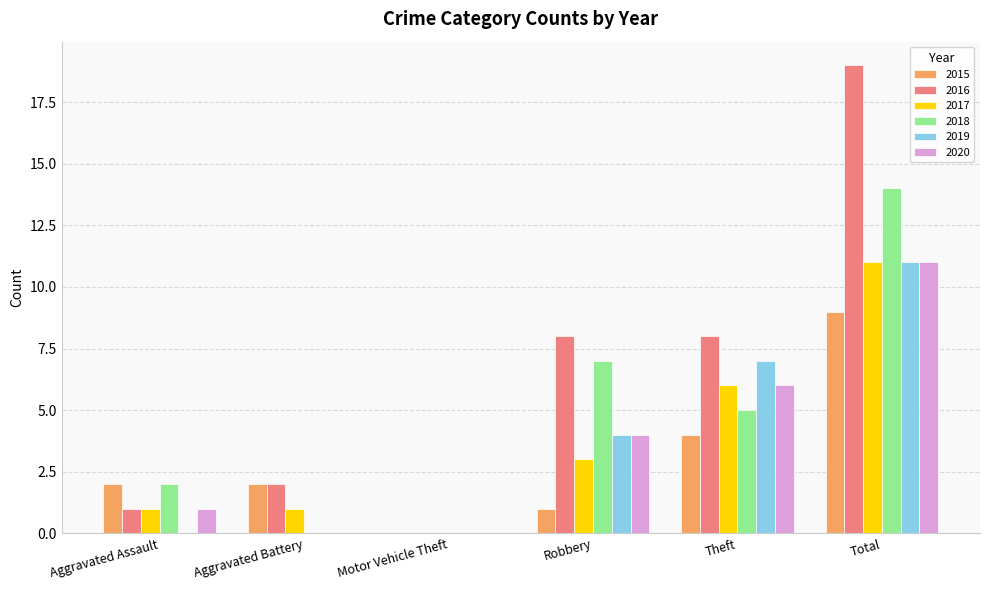

Reading left to right, what are all the values shown in this chart?

2015: Aggravated Assault=2	Aggravated Battery=2	Motor Vehicle Theft=0	Robbery=1	Theft=4	Total=9
2016: Aggravated Assault=1	Aggravated Battery=2	Motor Vehicle Theft=0	Robbery=8	Theft=8	Total=19
2017: Aggravated Assault=1	Aggravated Battery=1	Motor Vehicle Theft=0	Robbery=3	Theft=6	Total=11
2018: Aggravated Assault=2	Aggravated Battery=0	Motor Vehicle Theft=0	Robbery=7	Theft=5	Total=14
2019: Aggravated Assault=0	Aggravated Battery=0	Motor Vehicle Theft=0	Robbery=4	Theft=7	Total=11
2020: Aggravated Assault=1	Aggravated Battery=0	Motor Vehicle Theft=0	Robbery=4	Theft=6	Total=11